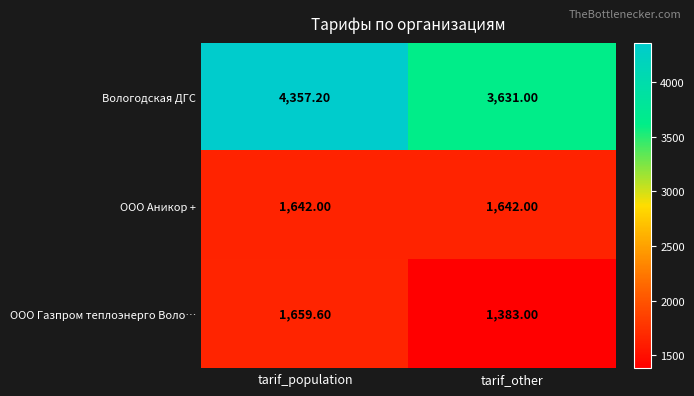

At which category is the sum across all series the highest?

tarif_population